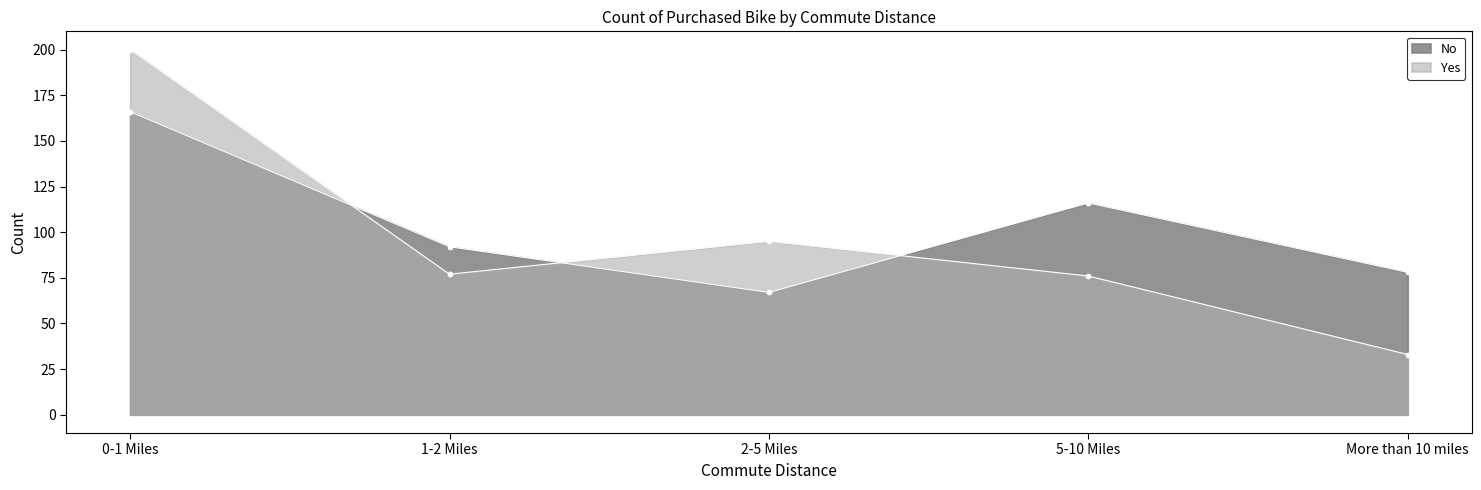

Which series has the largest total across all categories?

No